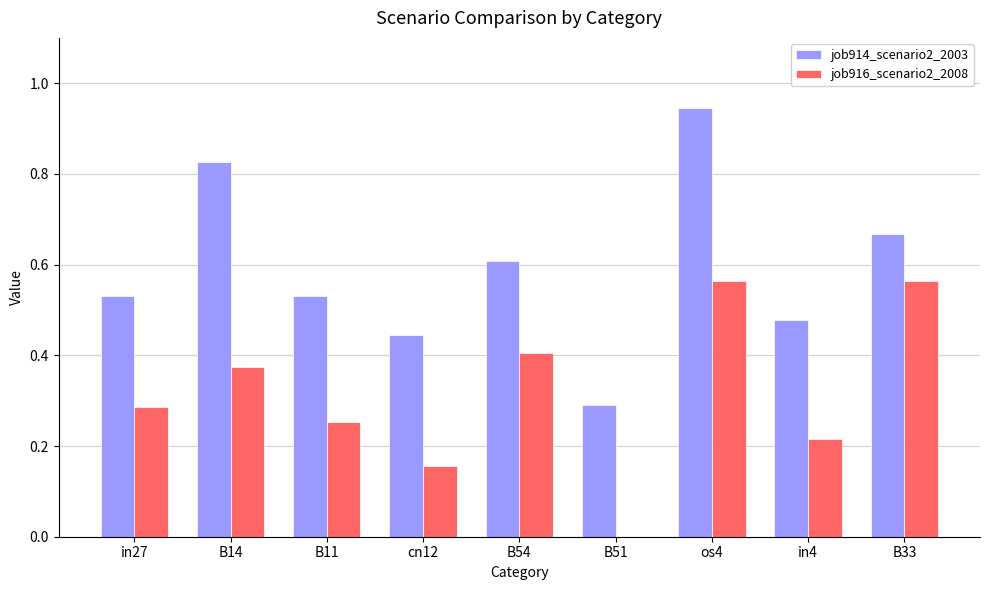

True or false: job916_scenario2_2008 has a value of 0.3 at in27.

True